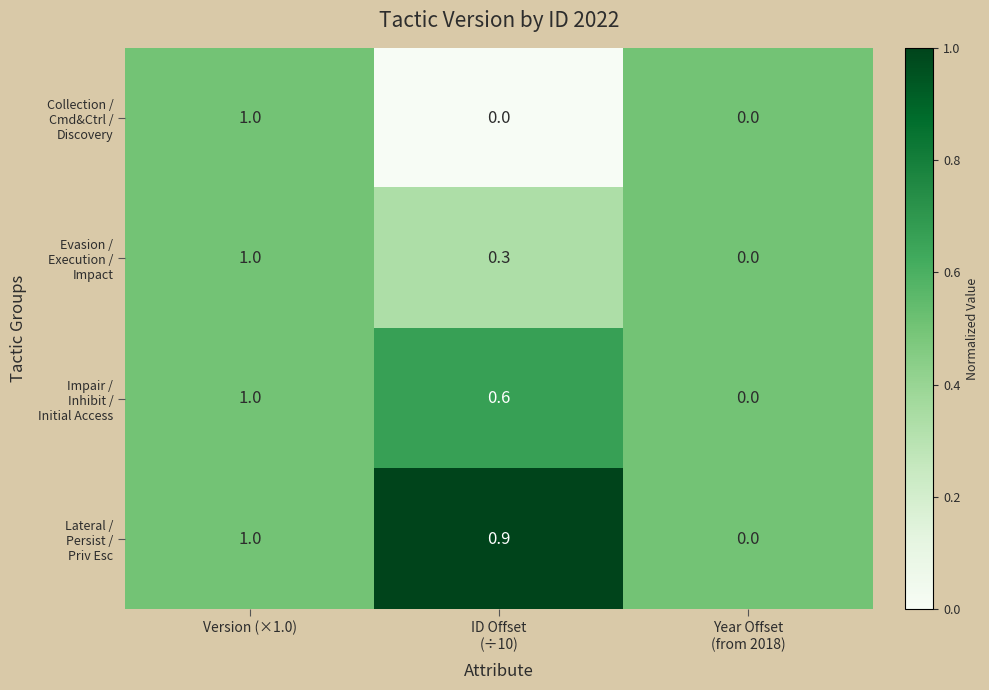

At which category is the sum across all series the highest?

Version (×1.0)